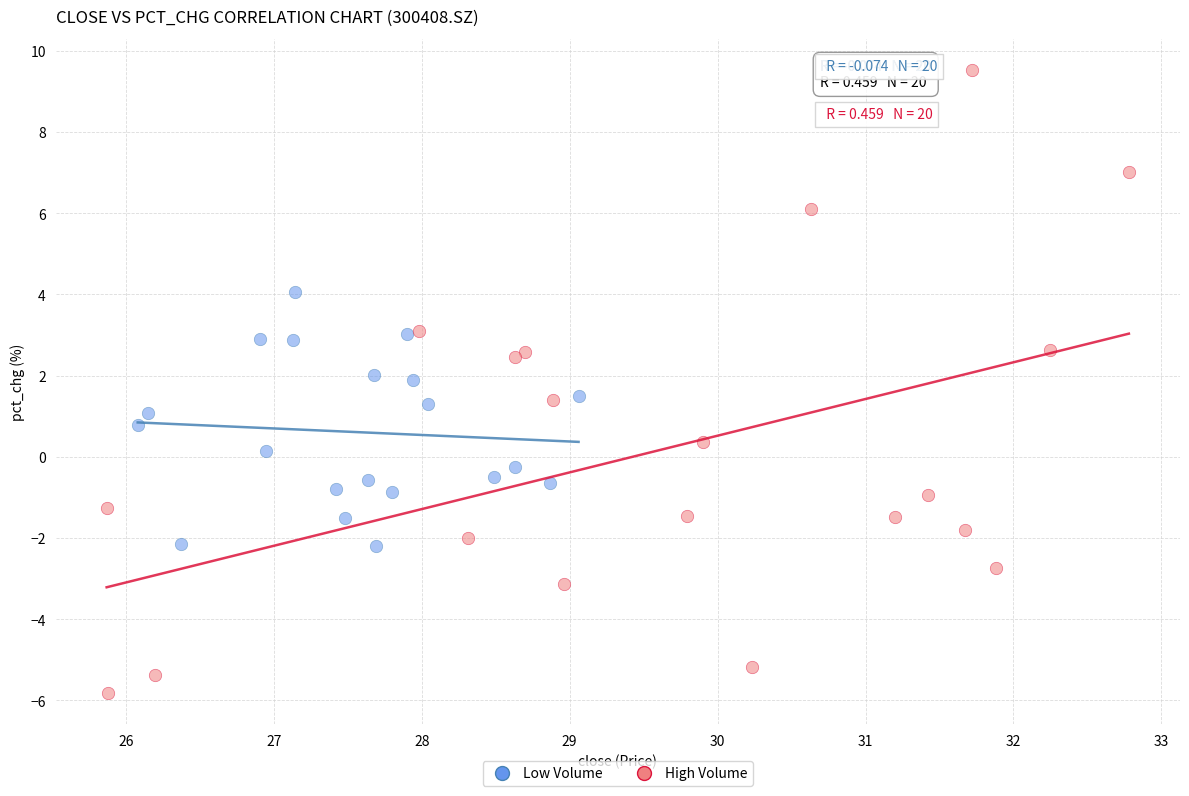

What are all the series names shown in the legend?

Low Volume, High Volume